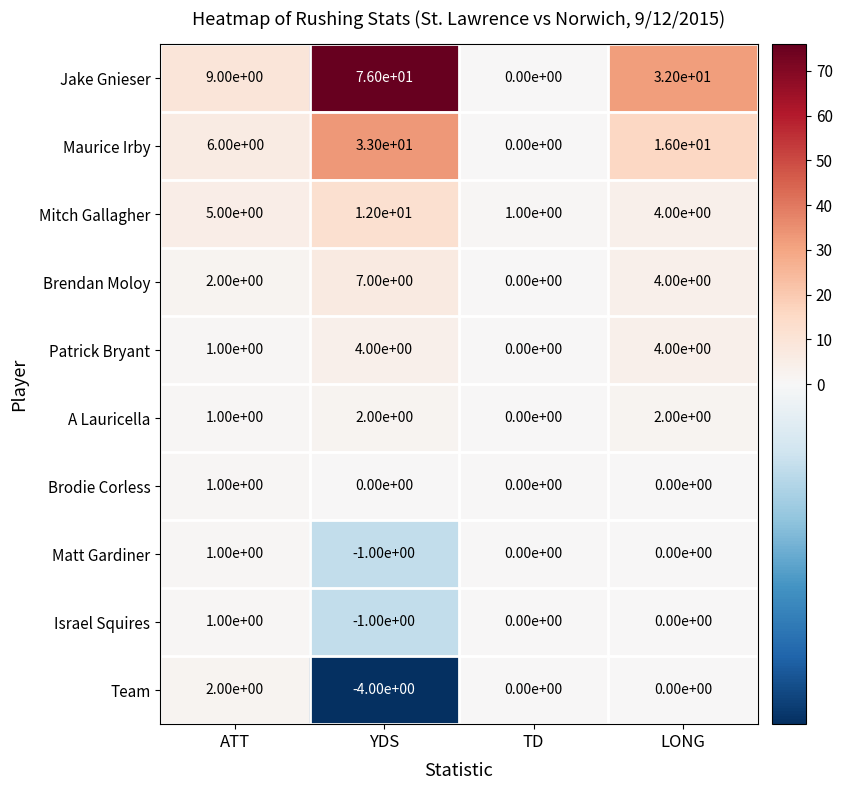

True or false: A Lauricella has a value of 1 at ATT.

True